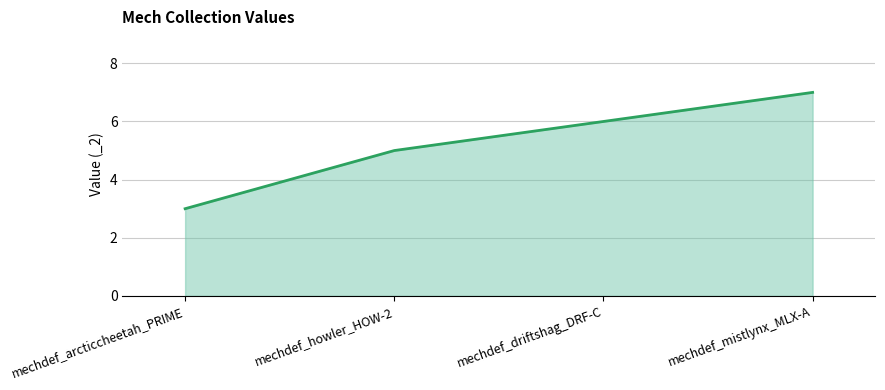

At which category does the chart reach its minimum across all series?

mechdef_arcticcheetah_PRIME